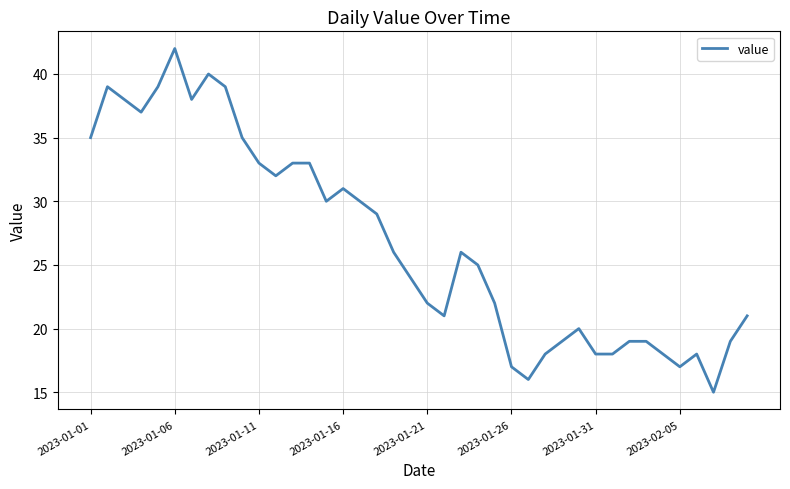

How many categories are shown in the chart?

40